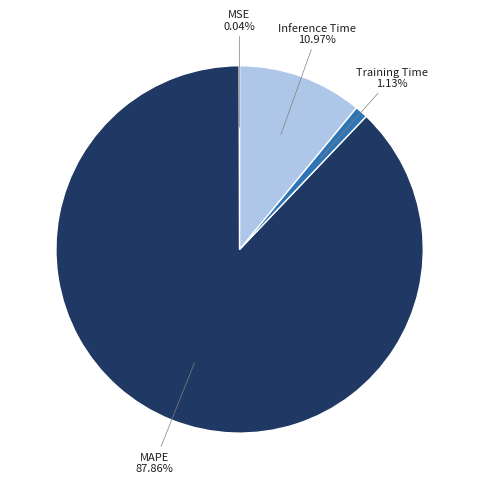

To the nearest percent, what percentage of the pie is Inference Time?

11%